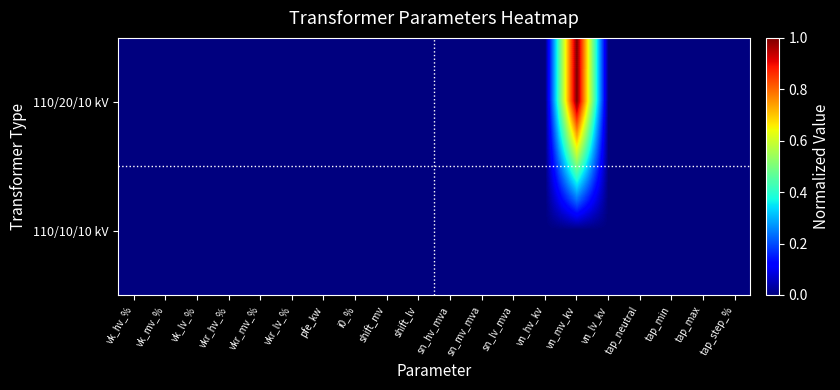

At which category is the sum across all series the highest?

vn_mv_kv